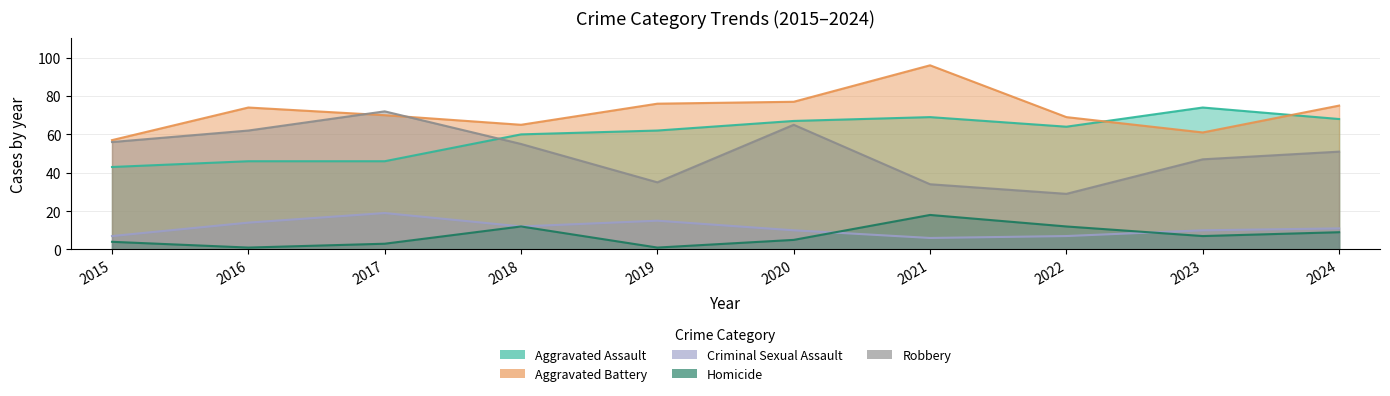

At which category does the chart reach its minimum across all series?

2016